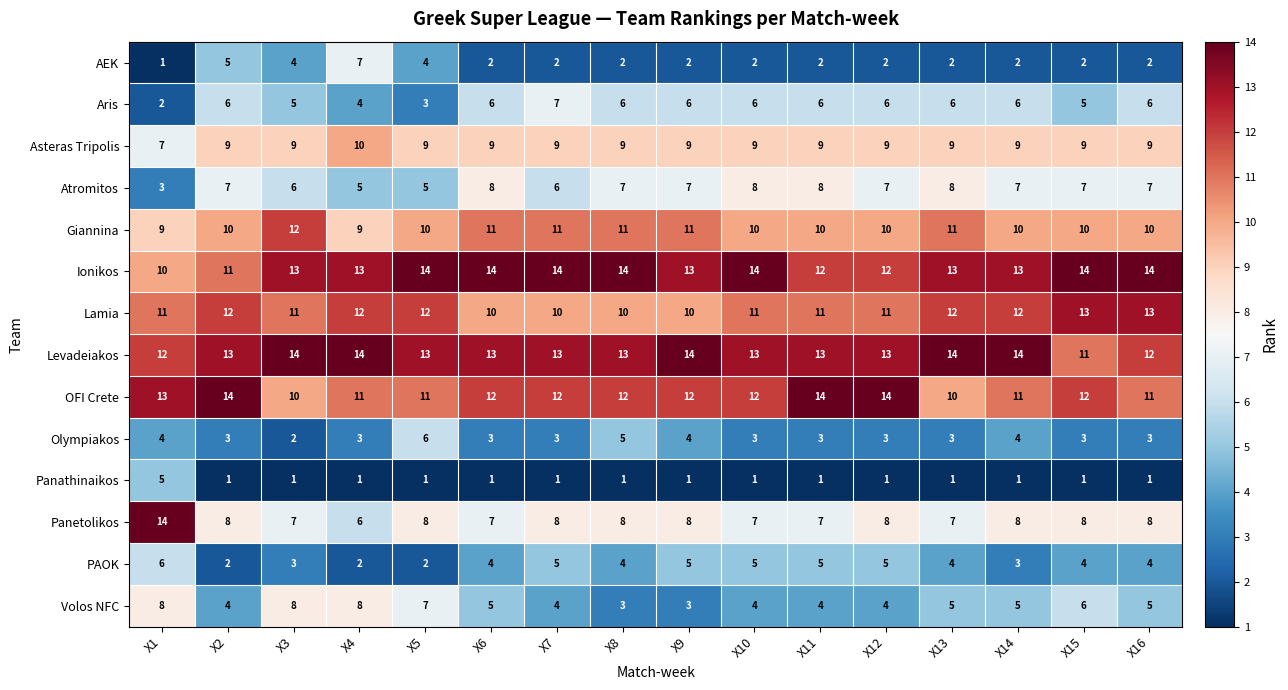

What is the approximate value of AEK at X4?

7